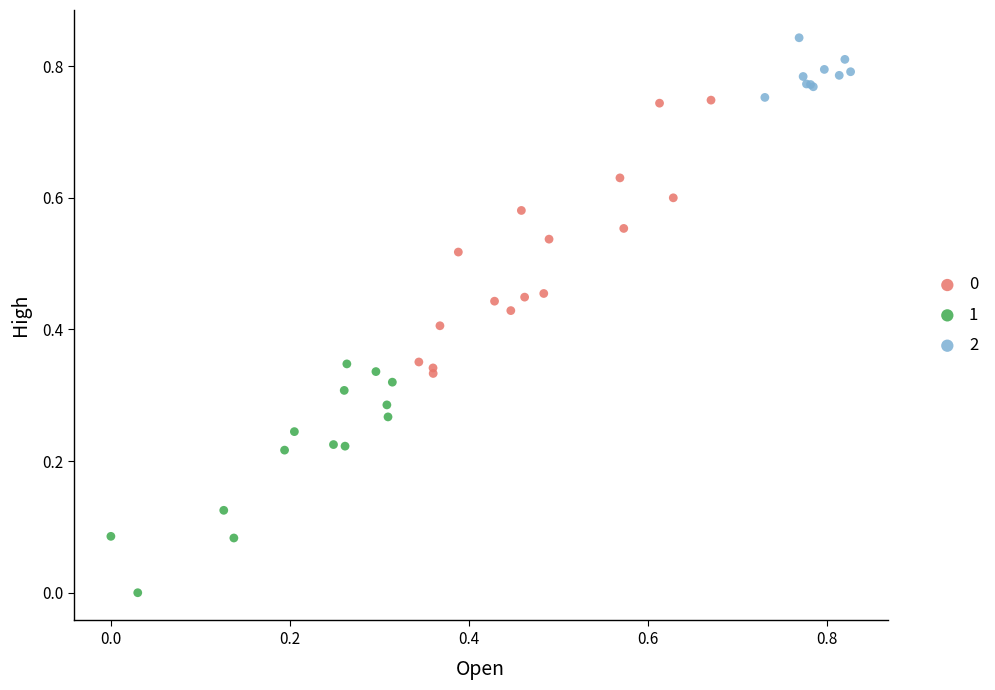

Which series has the widest spread of Y values?

0